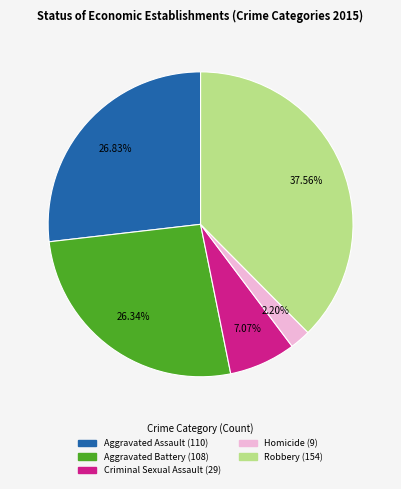

Which slice is the smallest?

Homicide